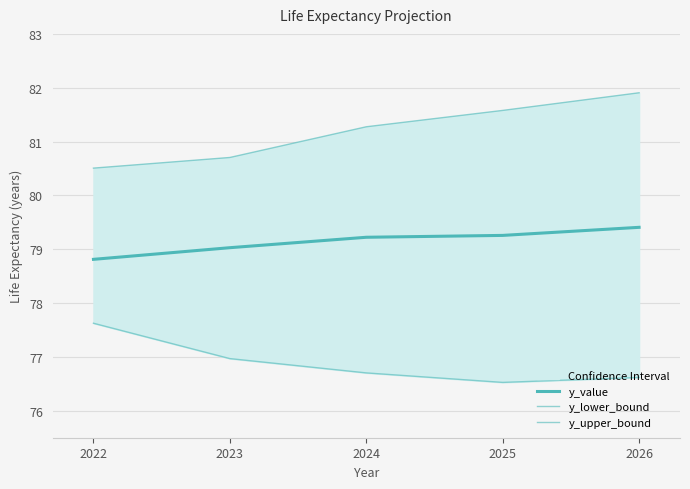

Count the y_upper_bound values in the range 80 to 81.

2